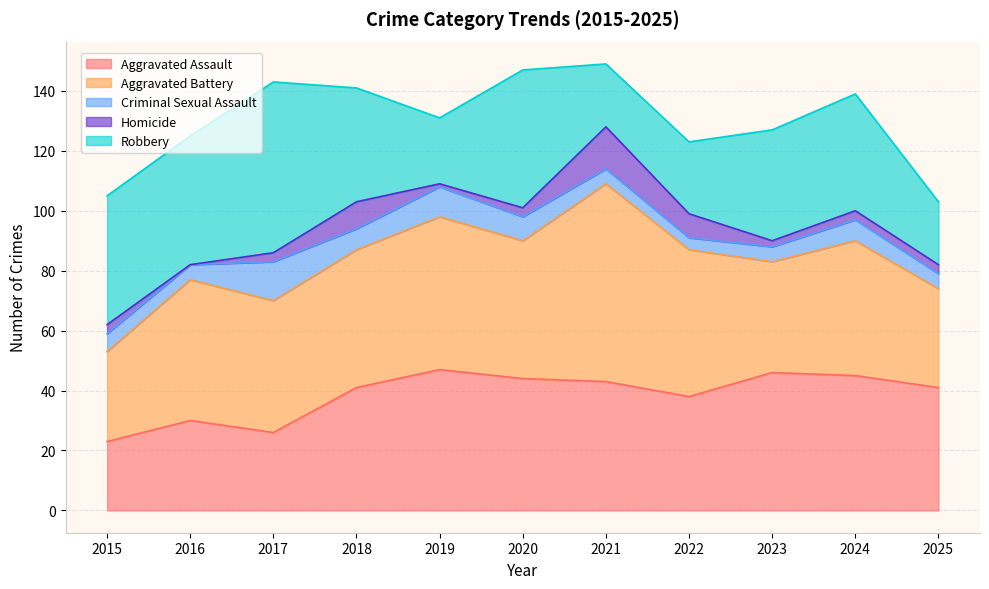

How many lines are shown in the chart?

5